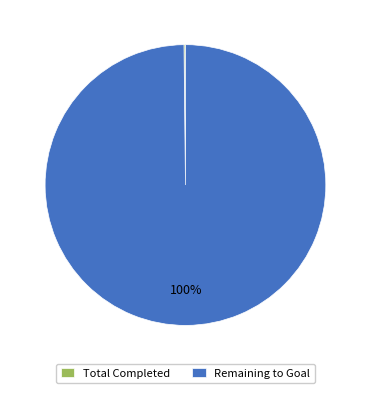

To the nearest percent, what is the difference between the largest and smallest slice percentages?

100%